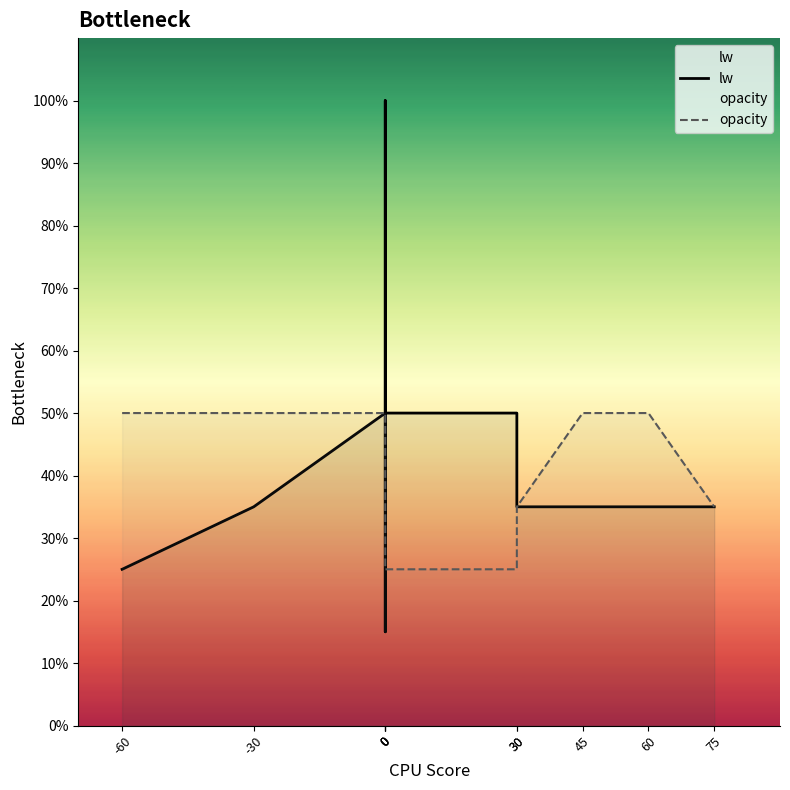

Which has a higher value, 75 or -60?

75